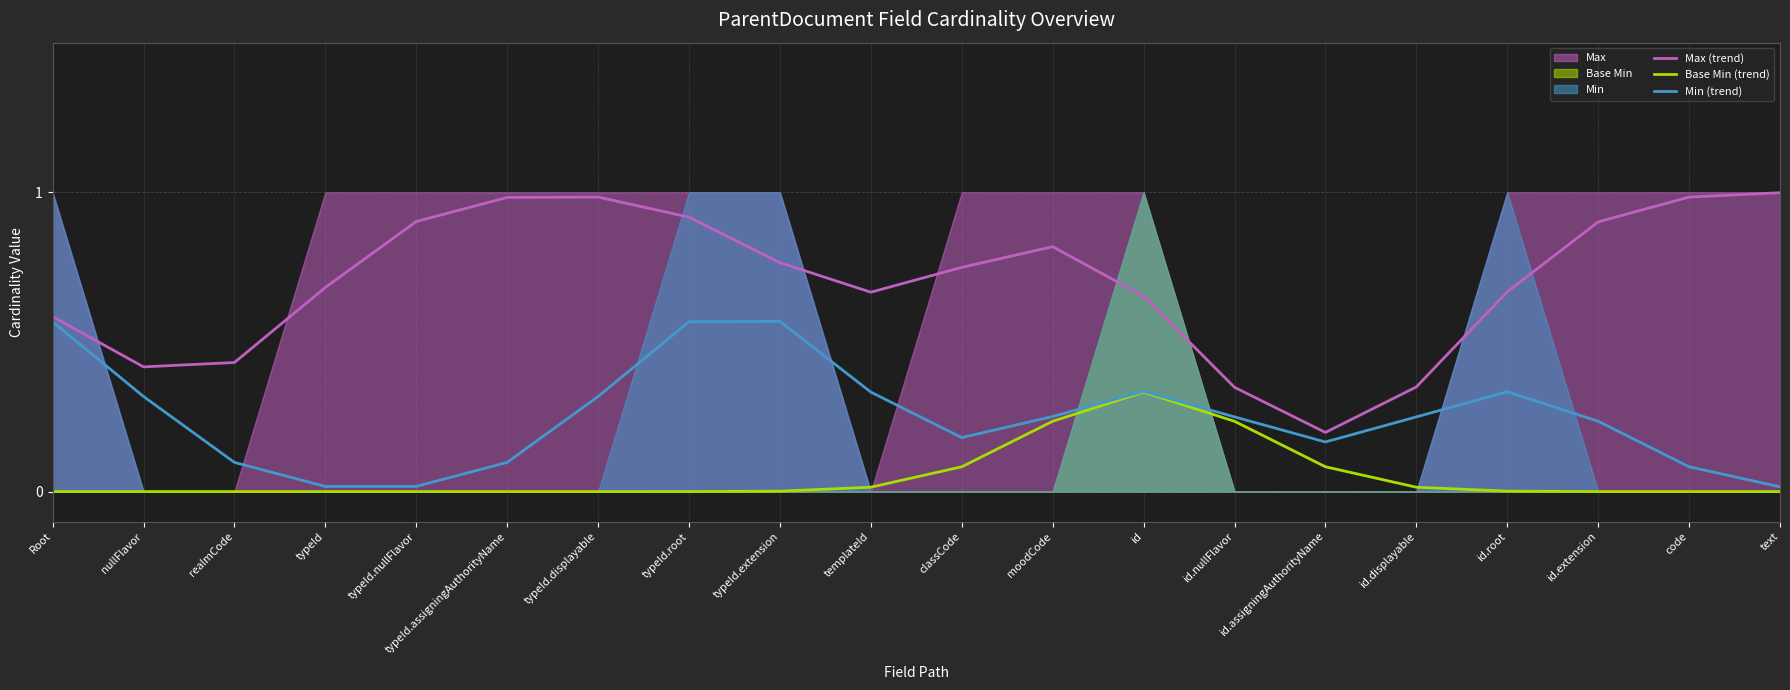

Which series has the widest spread of values?

Max (trend)